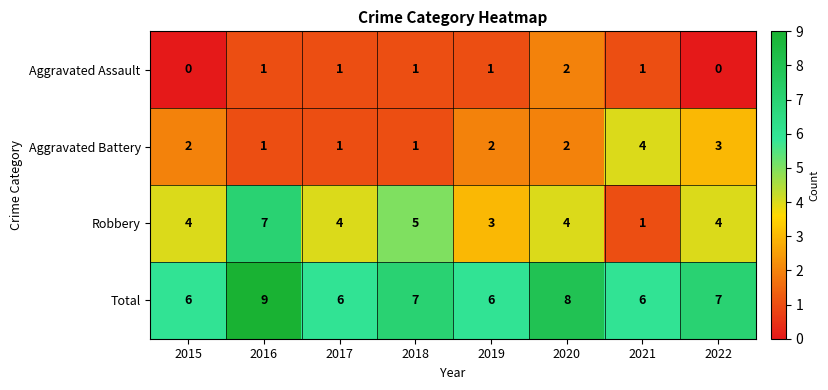

The value of Aggravated Assault at 2019 is 1. True or false?

True